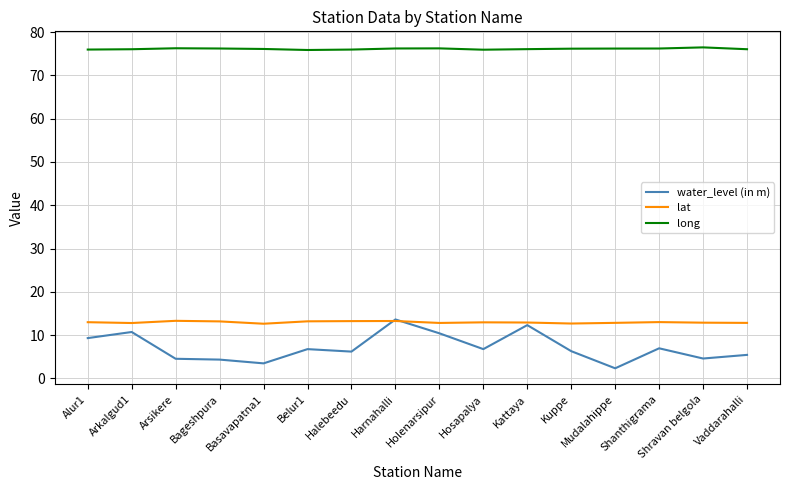

What is the maximum value shown in the chart?

76.5